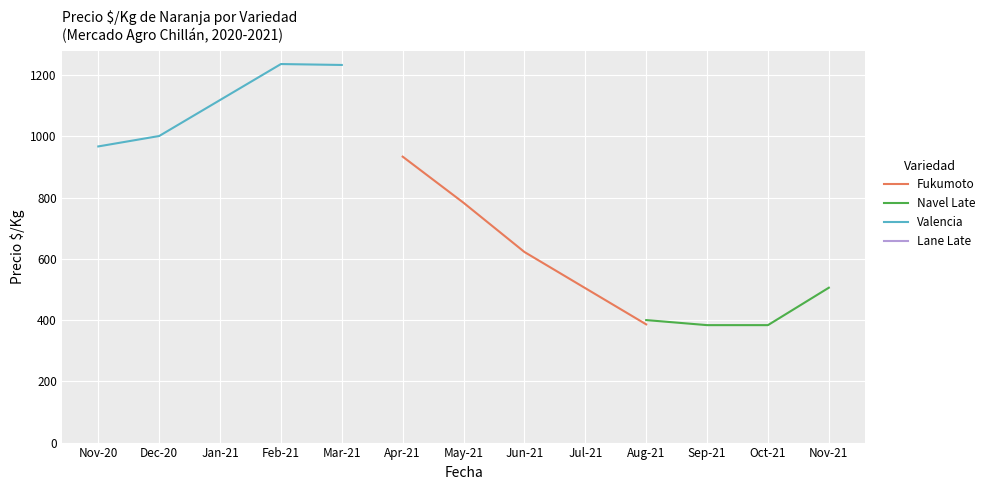

Reading right to left, what are all the values shown in this chart?

Fukumoto: 386.0	622.3	783.0	933.7
Navel Late: 505.7	383.5	383.5	400.0
Valencia: 1233.0	1236.0	1001.0	967.0